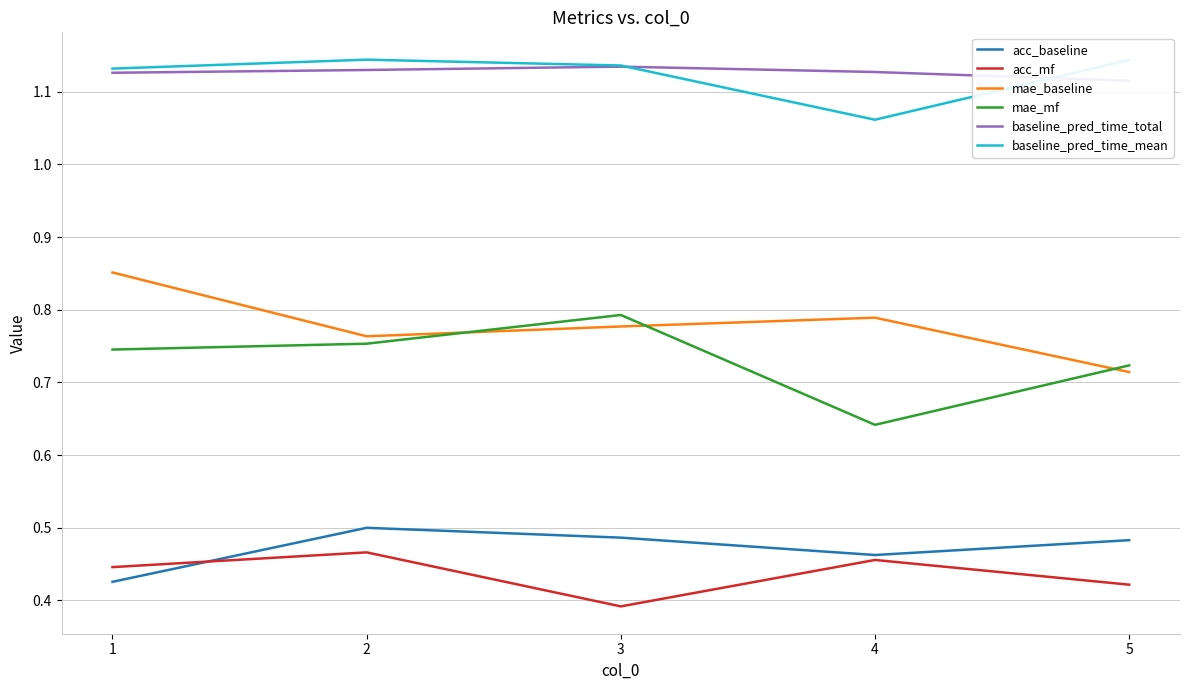

Which category has the highest value across all series?

2